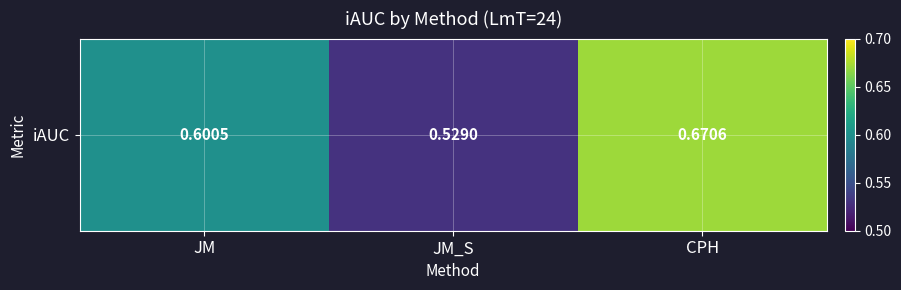

What is the approximate value at CPH?

0.7